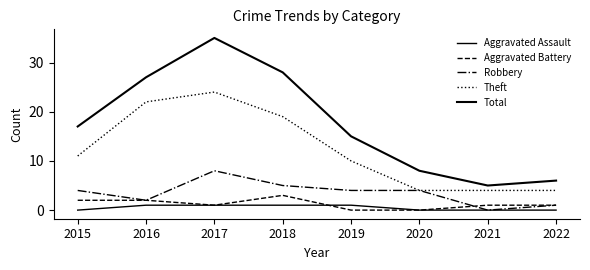

Between 2016 and 2018, which series saw the biggest shift?

Robbery